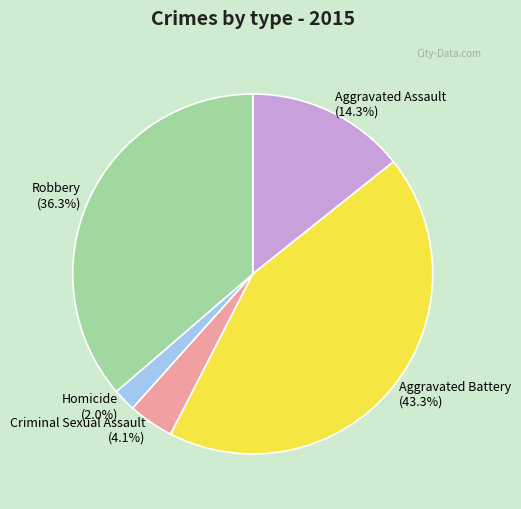

Which category has the smallest portion of the pie?

Homicide